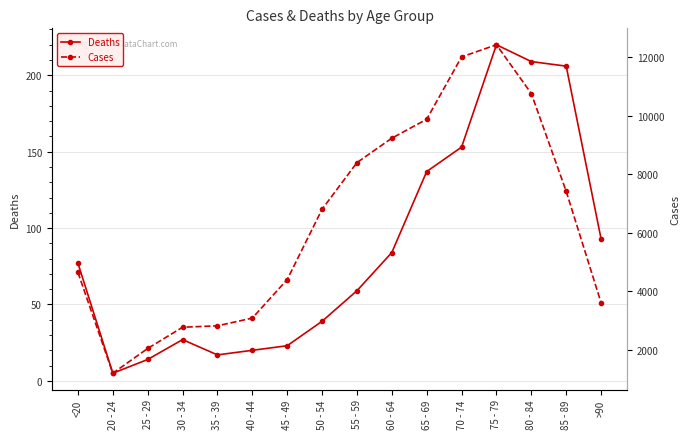

What are all the series names shown in the legend?

Deaths, Cases